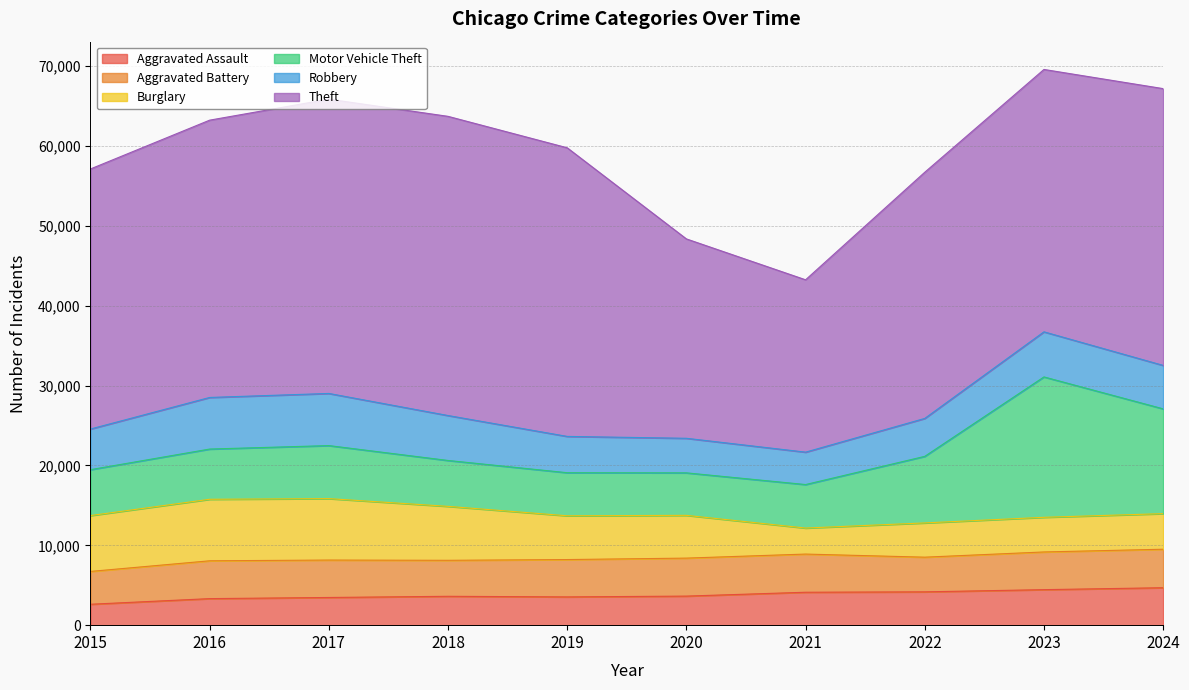

How many series are shown in this chart?

6